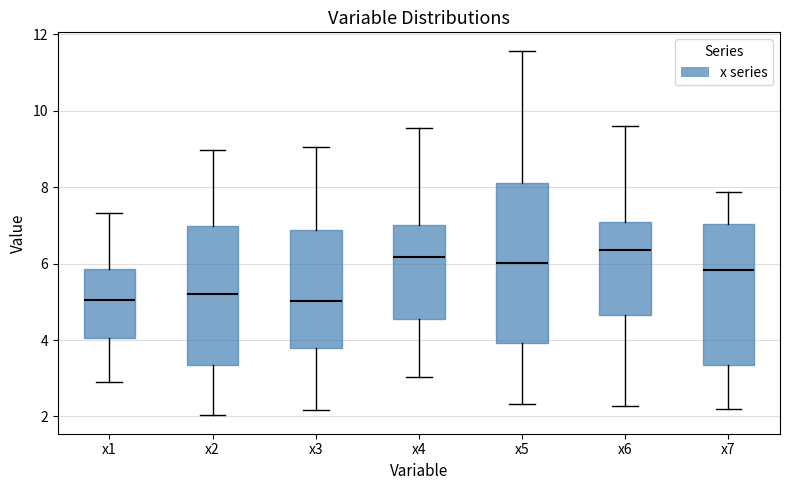

Where is the lower edge of the box for x6 on the y-axis? The values are not printed on the chart, so give them approximately, as read against the axis.

4.6